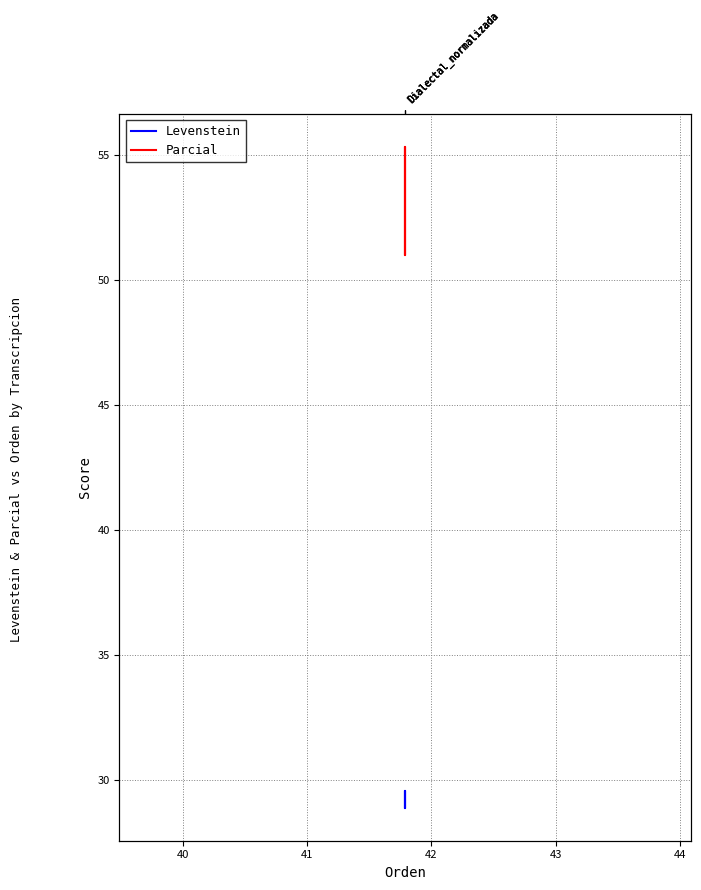

True or false: Parcial and Levenstein intersect in this chart.

False